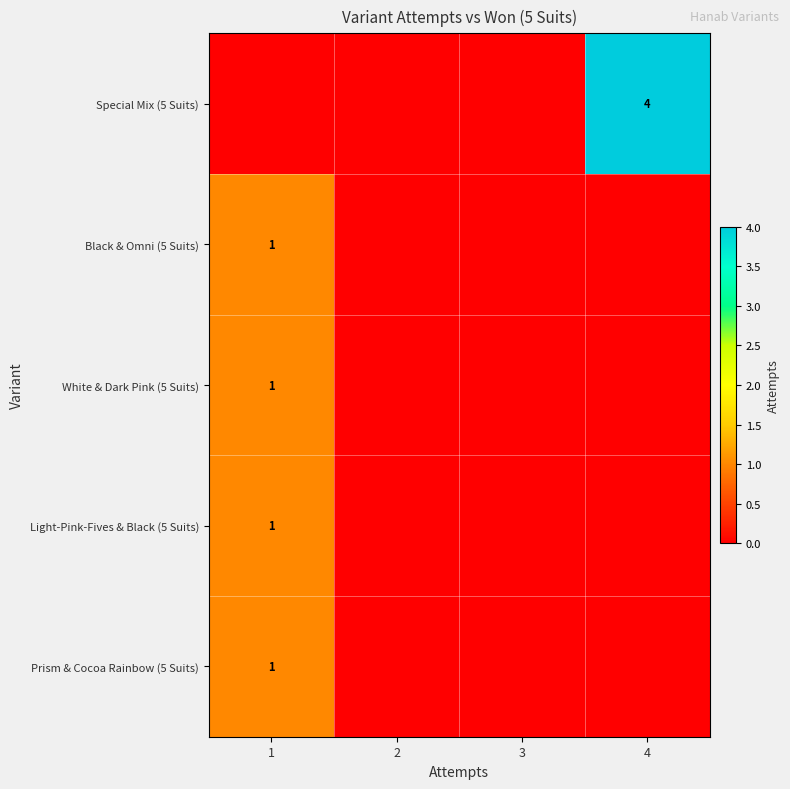

The White & Dark Pink (5 Suits) series shows 2 at 1. True or false?

False